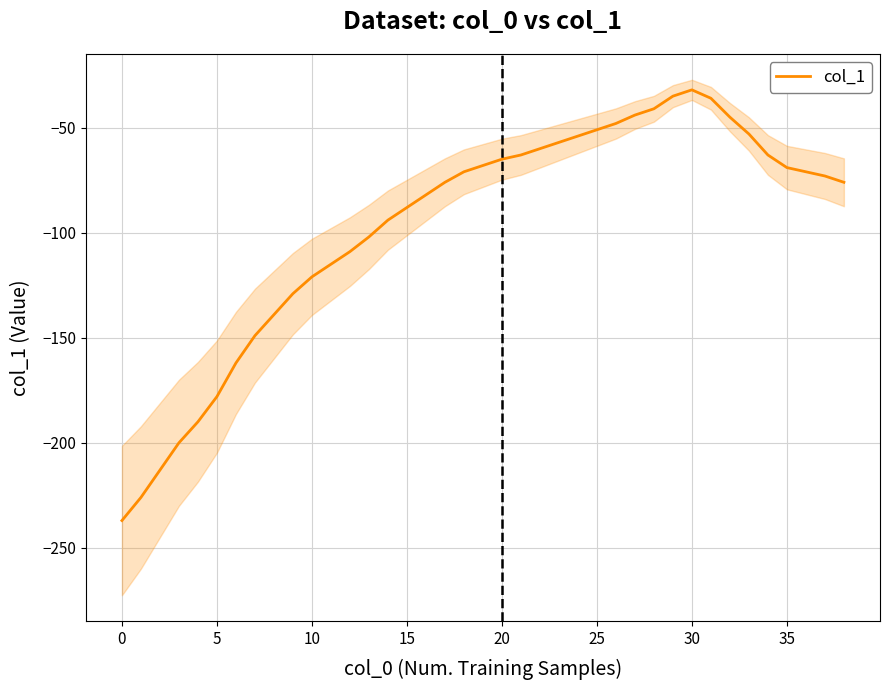

The chart shows a value of -115 at 11. True or false?

True